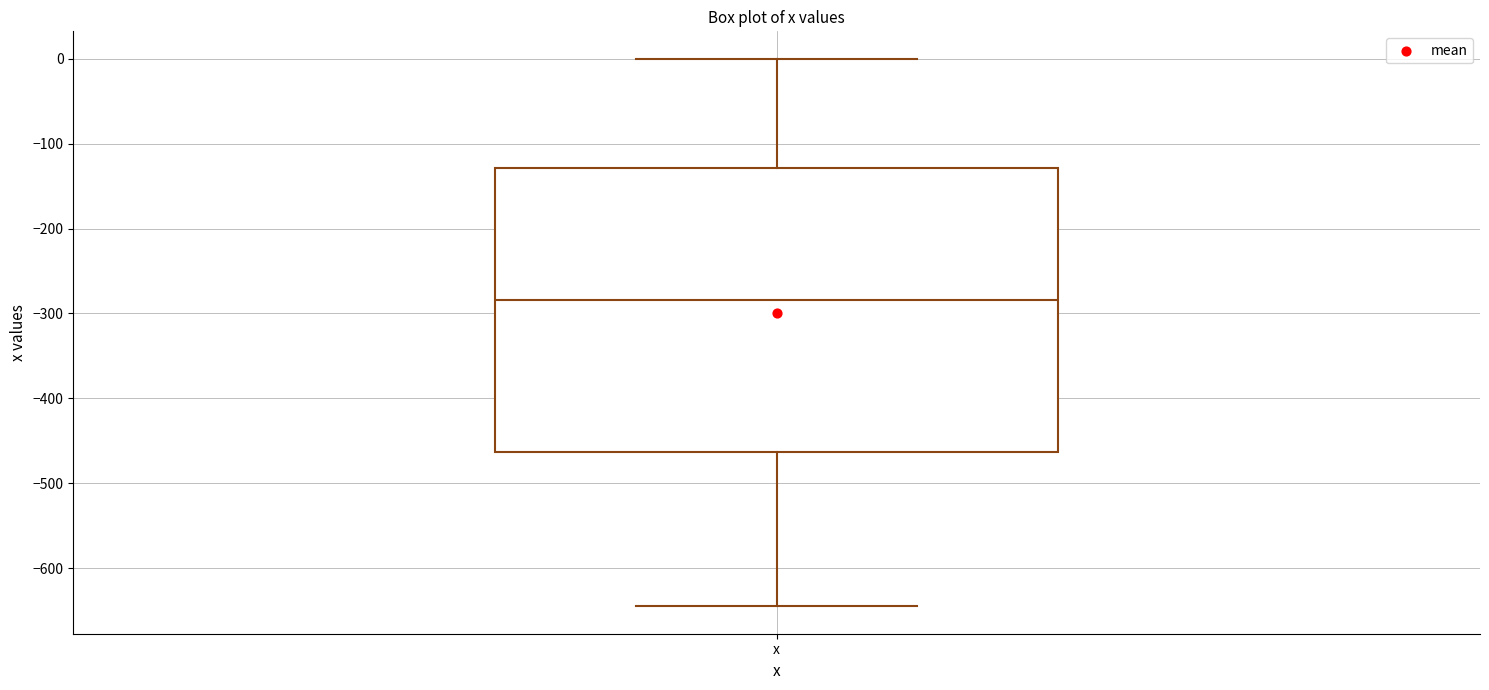

Transcribe this box plot: give where the median line is, the range the box spans, and where the two whiskers end, as read against the y-axis. The values are not printed on the chart, so give them approximately, as read against the axis.

median -280, box -460 to -130, whiskers -640 to 0